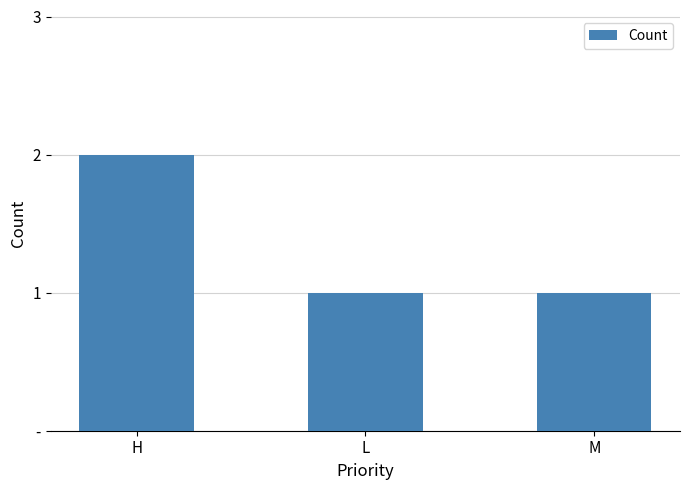

What is the label of the 1st bar from the left?

H